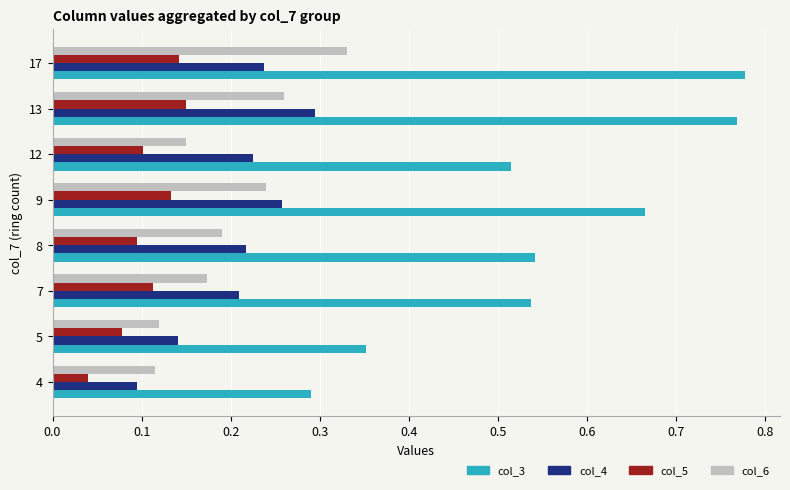

How many col_3 values are between 0 and 1?

8